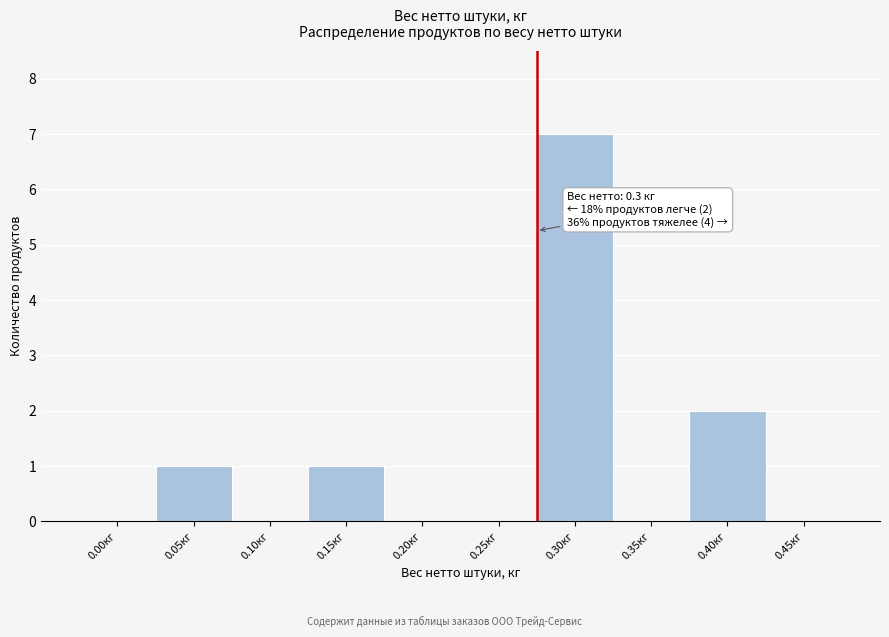

Reading left to right, list all the values displayed in this chart.

0.00кг=0	0.05кг=1	0.10кг=0	0.15кг=1	0.20кг=0	0.25кг=0	0.30кг=7	0.35кг=0	0.40кг=2	0.45кг=0